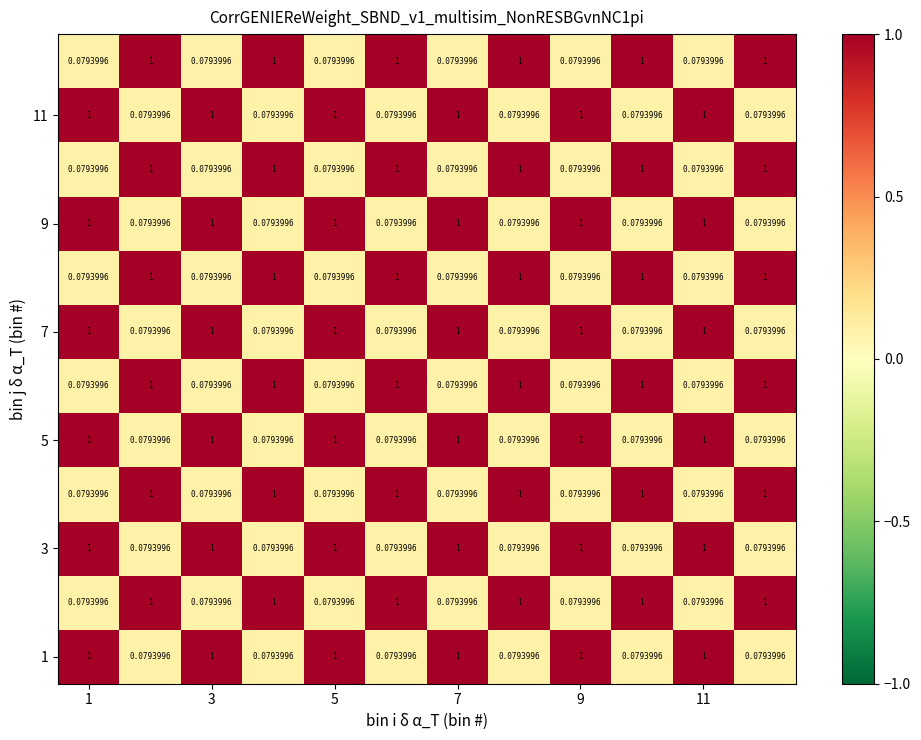

How many series are shown in this chart?

12